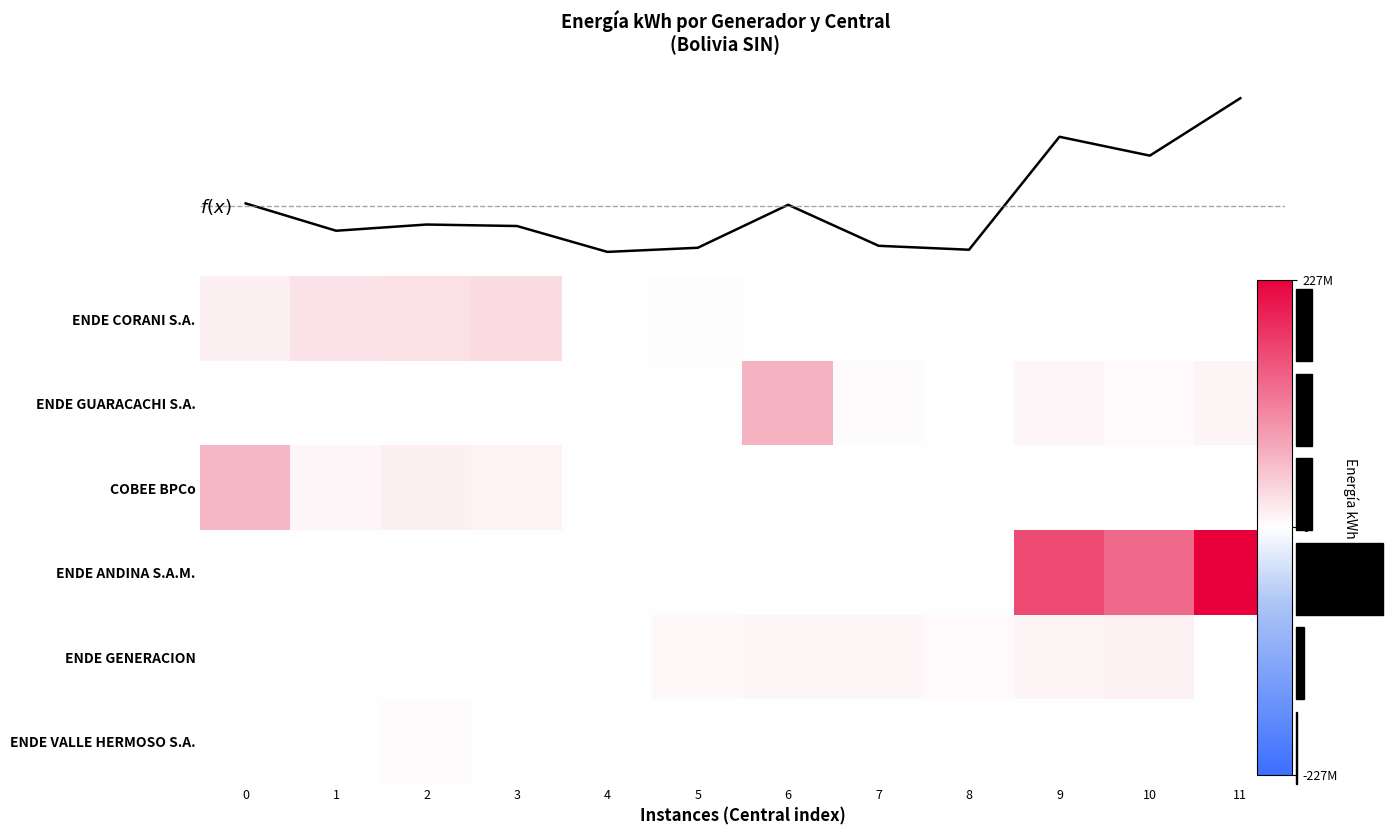

Which series has the largest range (max minus min)?

ENDE ANDINA S.A.M.